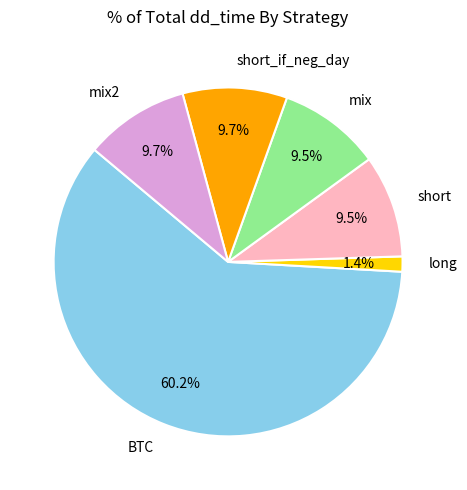

Is short_if_neg_day the majority of the pie?

No